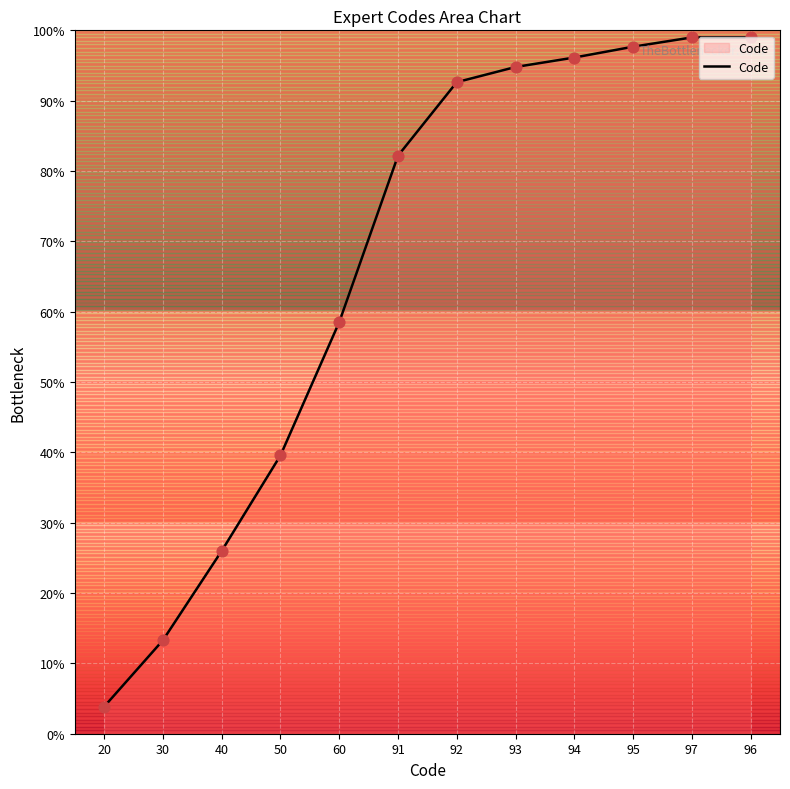

Which has a higher value, 94 or 91?

94